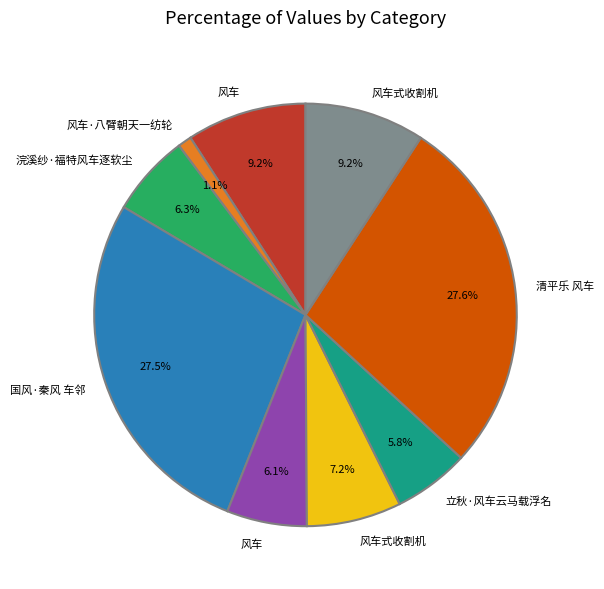

Is there any slice that represents more than half of the pie?

No